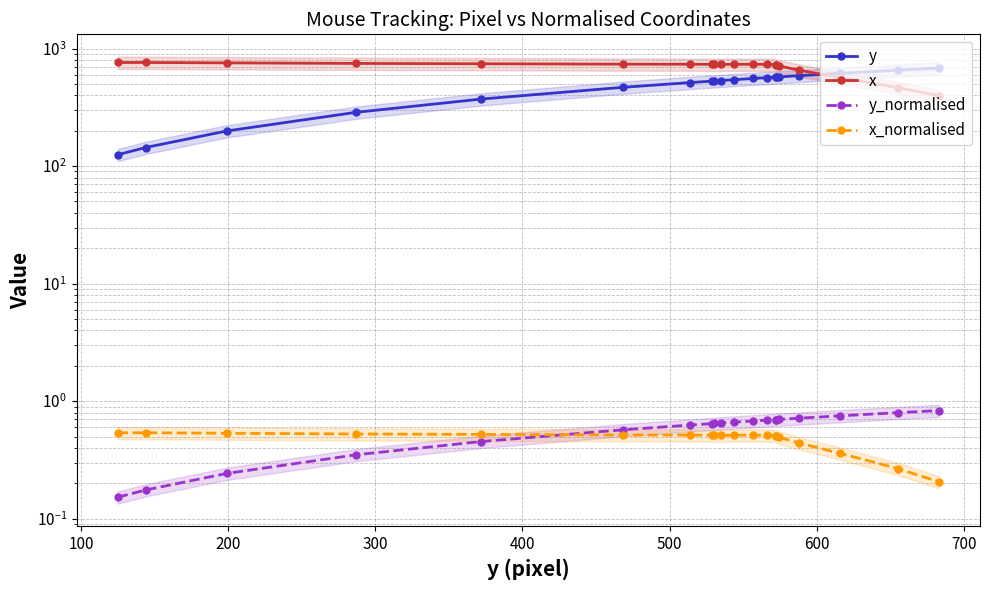

At how many categories does at least one series exceed 314?

20